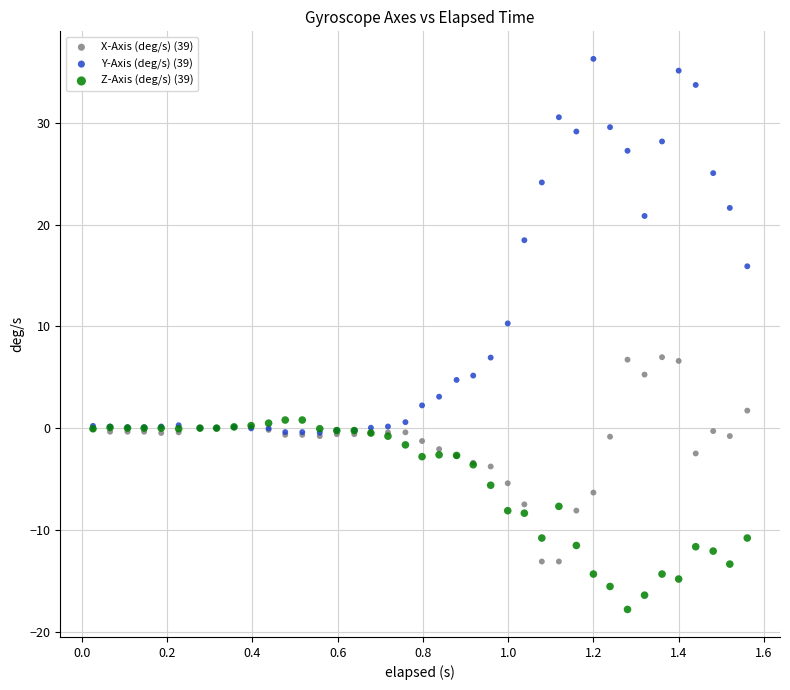

Across all series, what Y value is closest to 9?

10.3